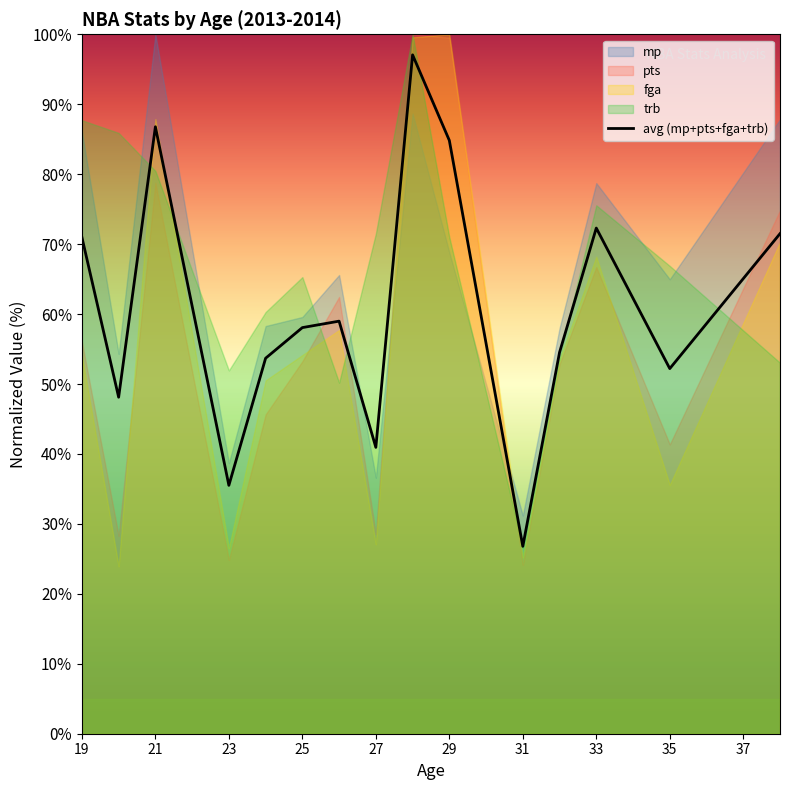

The value of avg (mp+pts+fga+trb) at 33 is 17.3. True or false?

False